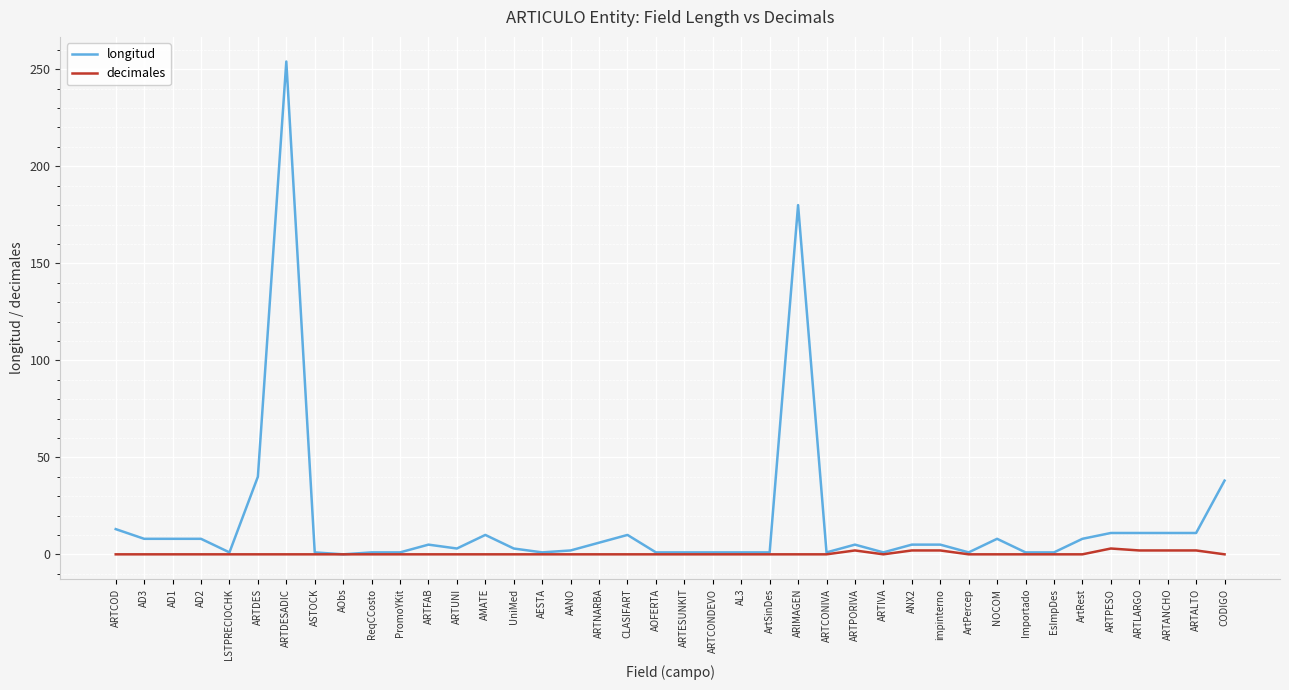

What is the difference between the second highest and second lowest values in the longitud series?

179